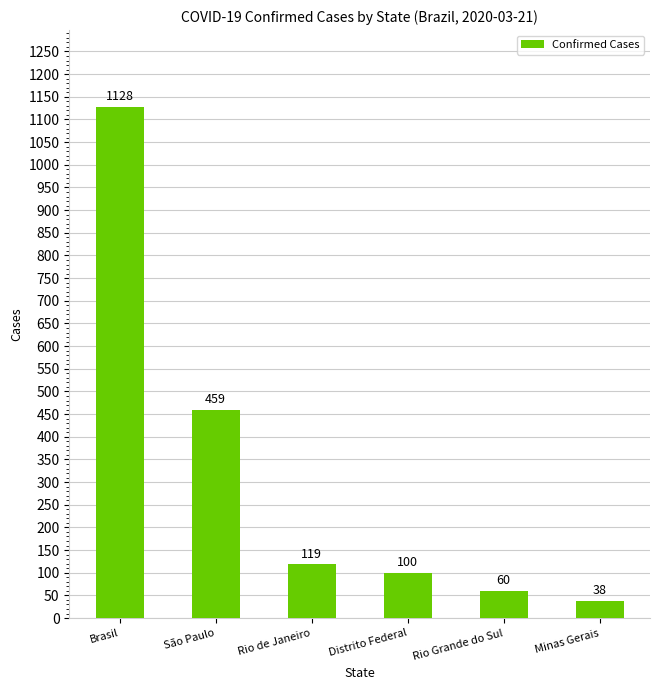

The value at Distrito Federal is 100. True or false?

True